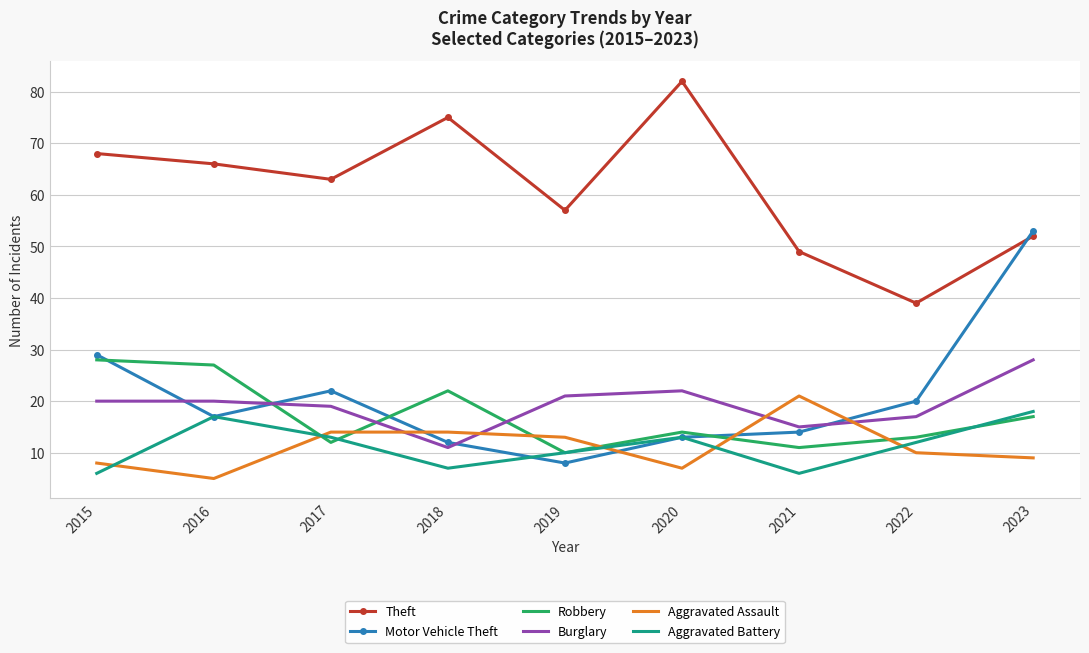

Reading left to right, what are all the values shown in this chart?

Theft: 68	66	63	75	57	82	49	39	52
Motor Vehicle Theft: 29	17	22	12	8	13	14	20	53
Robbery: 28	27	12	22	10	14	11	13	17
Burglary: 20	20	19	11	21	22	15	17	28
Aggravated Assault: 8	5	14	14	13	7	21	10	9
Aggravated Battery: 6	17	13	7	10	13	6	12	18